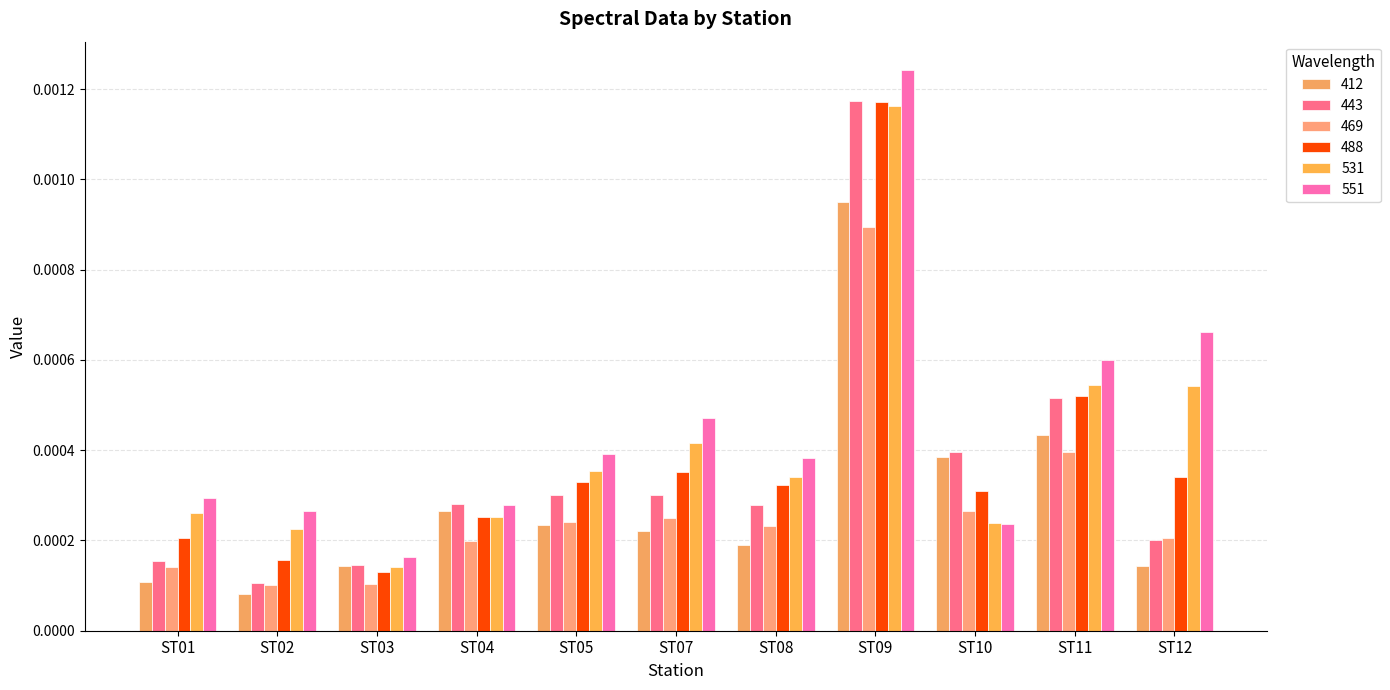

How many bars are there in total?

66